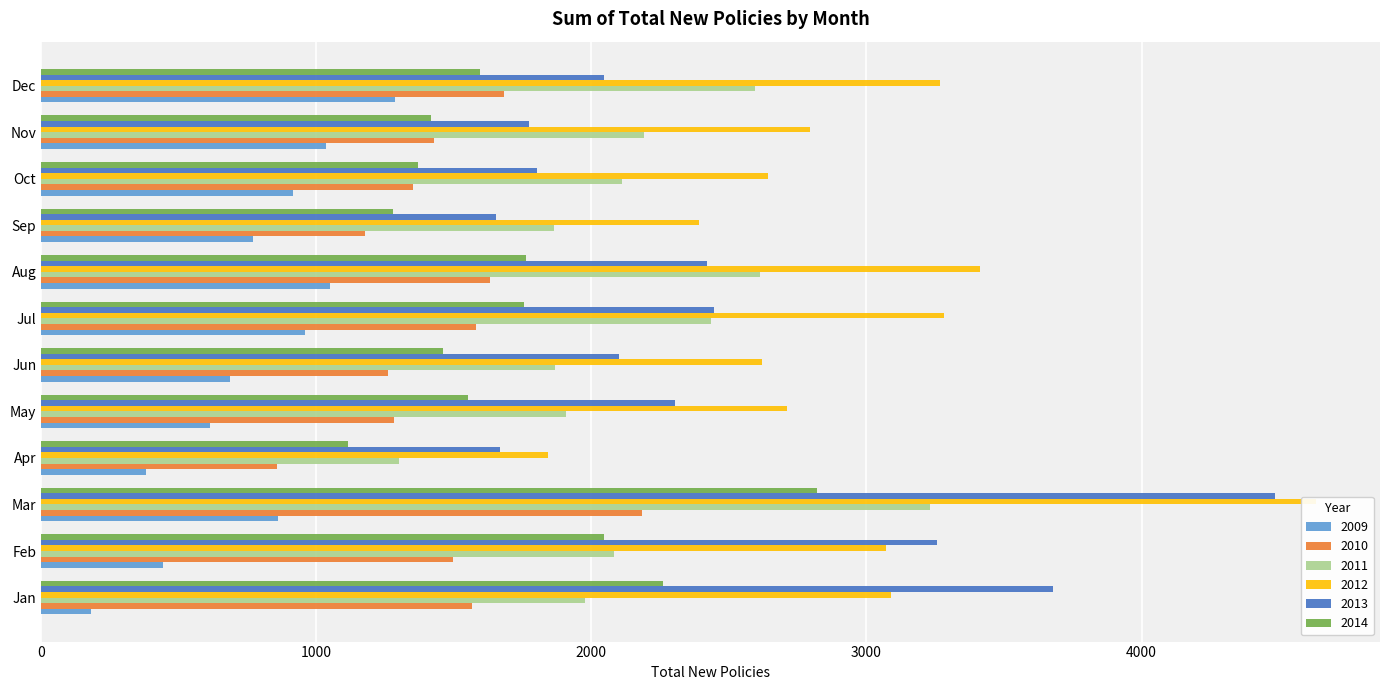

What is the difference between the highest and lowest values at Aug?

2363